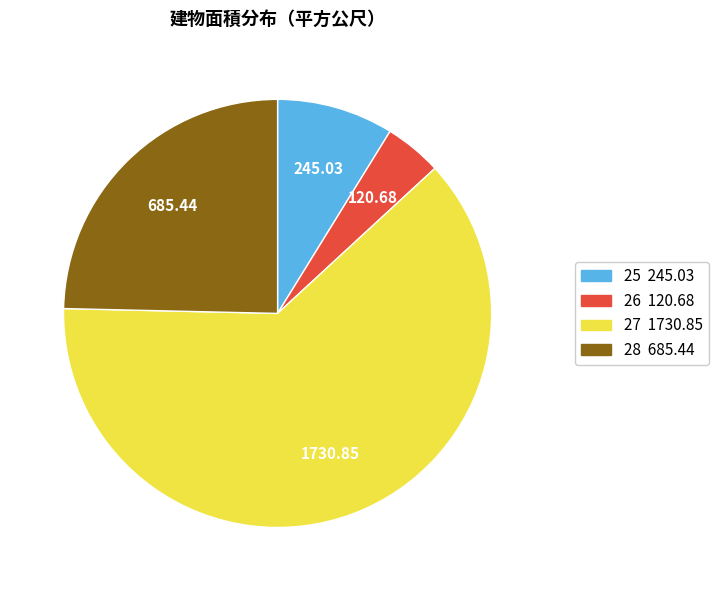

Combined, do 27 and 28 account for over 50%?

Yes